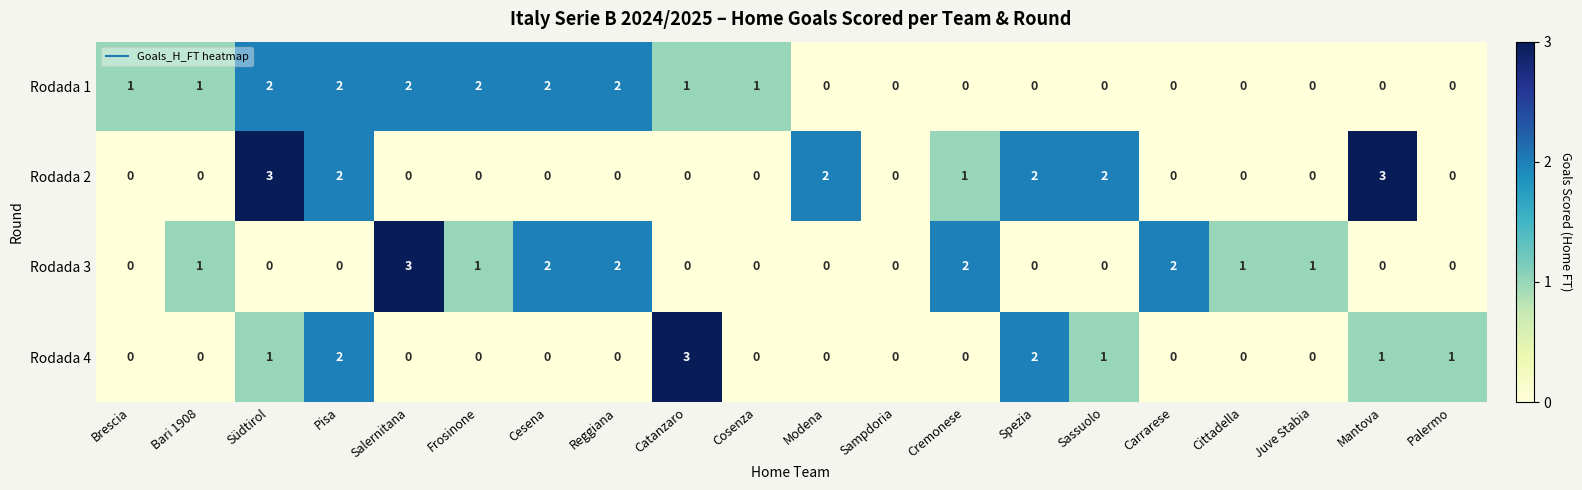

Is it true that Rodada 3 equals 0 at Modena?

True